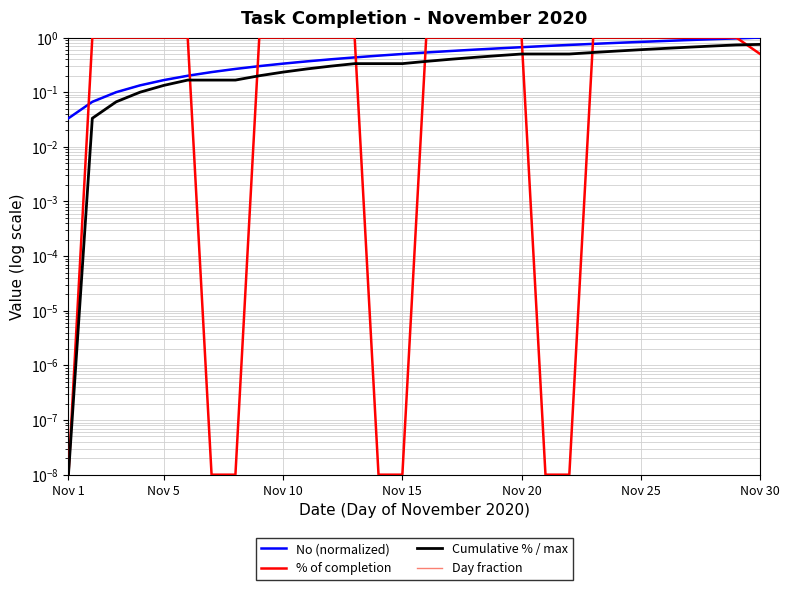

How many intersections are there between % of completion and Cumulative % / max?

7